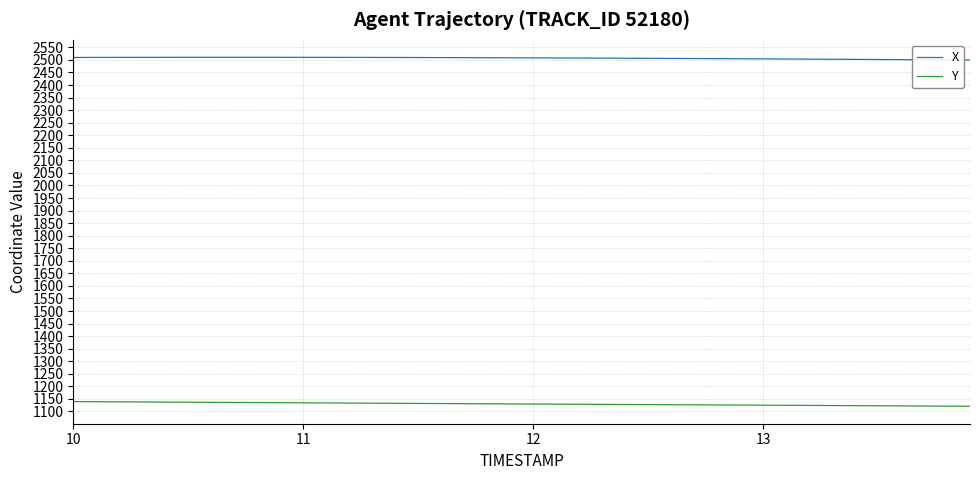

Count the number of categories in the chart.

40